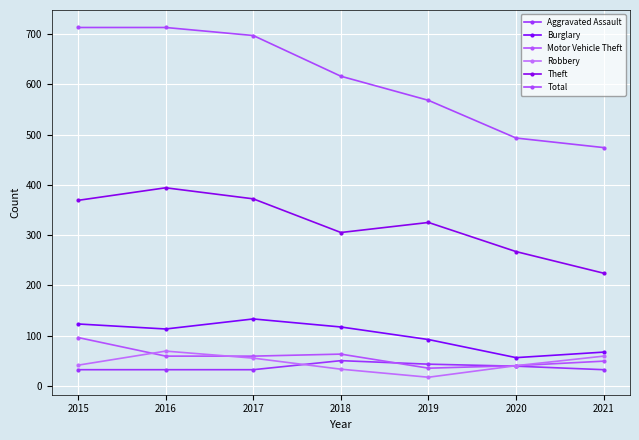

True or false: Total and Theft cross at least once.

False